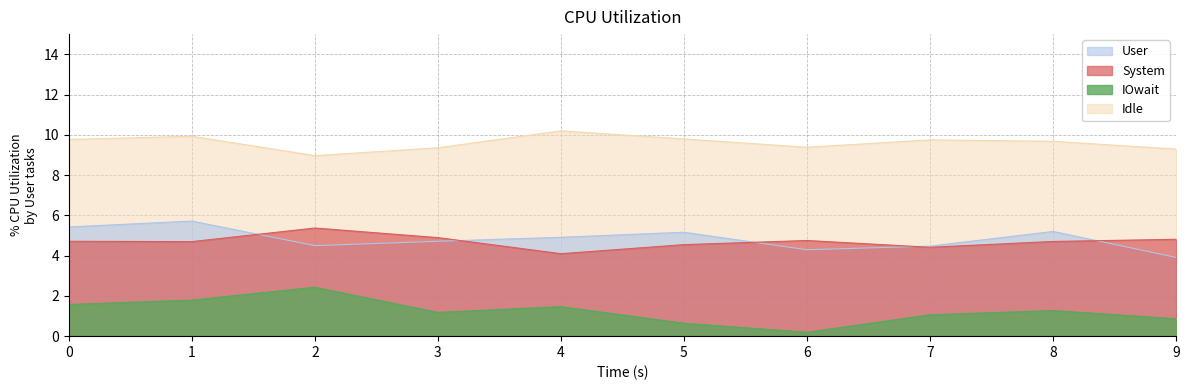

At which category does Col_2 reach its first local peak?

2